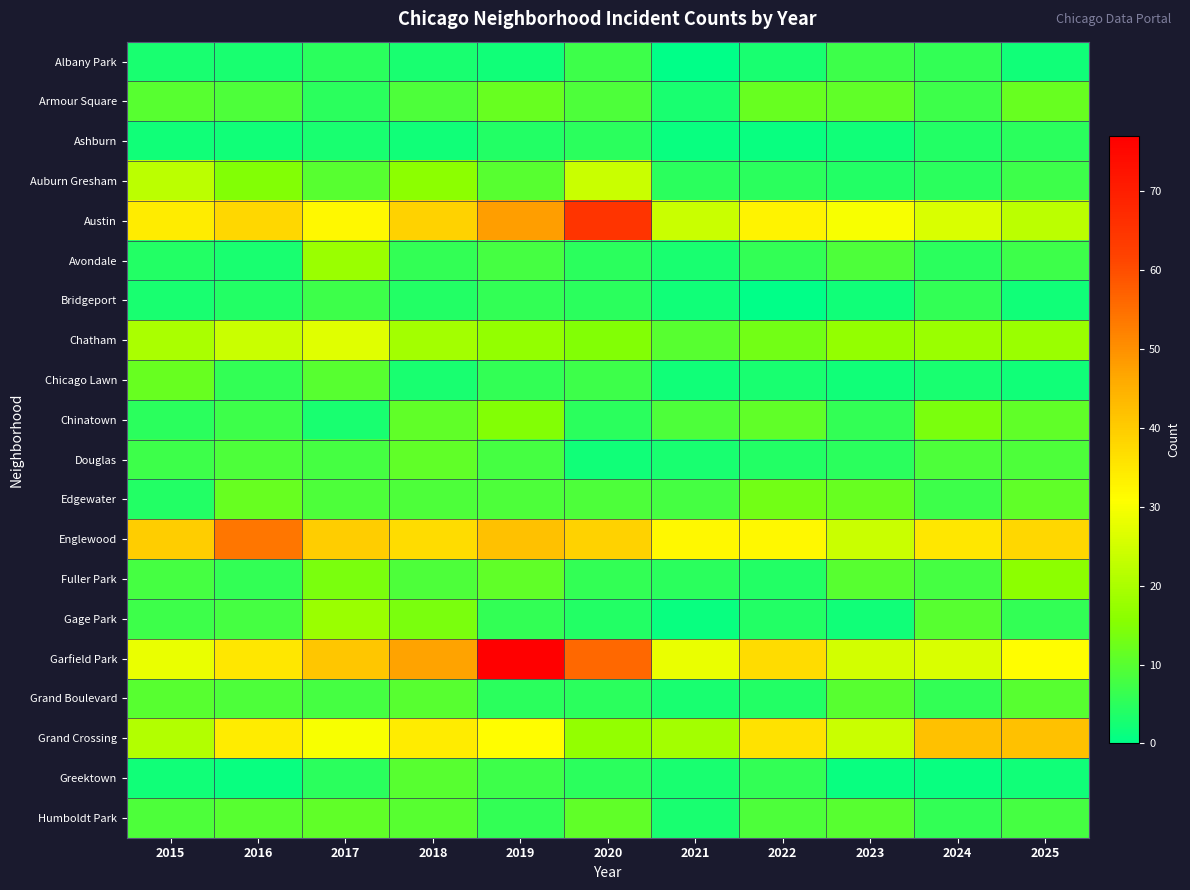

Reading left to right, extract all data points from this chart.

Albany Park: 2015=3	2016=3	2017=5	2018=3	2019=2	2020=7	2021=0	2022=3	2023=7	2024=6	2025=2
Armour Square: 2015=10	2016=9	2017=5	2018=9	2019=12	2020=9	2021=3	2022=12	2023=11	2024=7	2025=12
Ashburn: 2015=2	2016=2	2017=3	2018=2	2019=4	2020=5	2021=1	2022=1	2023=2	2024=4	2025=5
Auburn Gresham: 2015=22	2016=15	2017=10	2018=16	2019=10	2020=24	2021=5	2022=5	2023=4	2024=5	2025=7
Austin: 2015=34	2016=38	2017=32	2018=39	2019=48	2020=65	2021=24	2022=33	2023=30	2024=26	2025=22
Avondale: 2015=4	2016=3	2017=18	2018=6	2019=8	2020=5	2021=3	2022=6	2023=9	2024=5	2025=7
Bridgeport: 2015=3	2016=4	2017=7	2018=4	2019=6	2020=5	2021=2	2022=0	2023=2	2024=6	2025=2
Chatham: 2015=20	2016=24	2017=27	2018=19	2019=17	2020=15	2021=10	2022=13	2023=17	2024=18	2025=18
Chicago Lawn: 2015=12	2016=6	2017=10	2018=3	2019=6	2020=7	2021=2	2022=3	2023=2	2024=3	2025=2
Chinatown: 2015=5	2016=7	2017=3	2018=11	2019=15	2020=5	2021=9	2022=11	2023=6	2024=14	2025=11
Douglas: 2015=7	2016=9	2017=8	2018=11	2019=8	2020=2	2021=3	2022=4	2023=5	2024=9	2025=9
Edgewater: 2015=4	2016=12	2017=9	2018=9	2019=9	2020=9	2021=8	2022=13	2023=12	2024=7	2025=11
Englewood: 2015=40	2016=54	2017=40	2018=37	2019=42	2020=39	2021=32	2022=32	2023=24	2024=35	2025=38
Fuller Park: 2015=8	2016=6	2017=14	2018=9	2019=11	2020=6	2021=5	2022=4	2023=10	2024=8	2025=16
Gage Park: 2015=7	2016=8	2017=18	2018=14	2019=6	2020=4	2021=1	2022=4	2023=2	2024=10	2025=6
Garfield Park: 2015=28	2016=35	2017=41	2018=47	2019=77	2020=56	2021=28	2022=37	2023=25	2024=26	2025=31
Grand Boulevard: 2015=10	2016=9	2017=8	2018=10	2019=5	2020=5	2021=3	2022=4	2023=10	2024=6	2025=10
Grand Crossing: 2015=21	2016=34	2017=30	2018=34	2019=31	2020=17	2021=19	2022=36	2023=24	2024=42	2025=42
Greektown: 2015=2	2016=1	2017=5	2018=10	2019=7	2020=5	2021=3	2022=6	2023=1	2024=1	2025=2
Humboldt Park: 2015=9	2016=10	2017=11	2018=10	2019=6	2020=11	2021=3	2022=9	2023=10	2024=6	2025=8